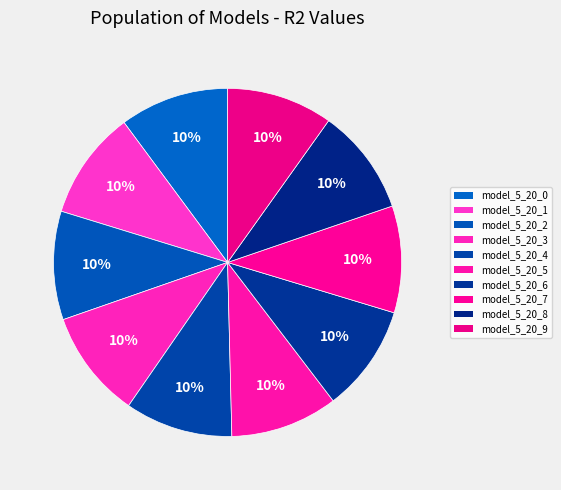

To the nearest percent, what percentage of the pie is model_5_20_1?

10%